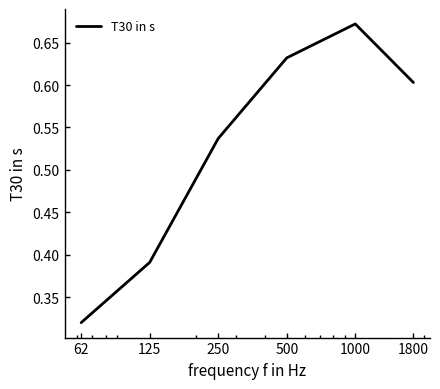

True or false: there are more than 1 points higher than both neighbors.

False